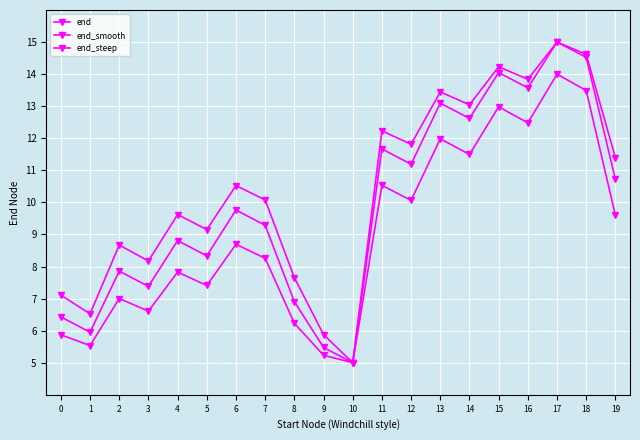

True or false: end_smooth and end cross at least once.

False